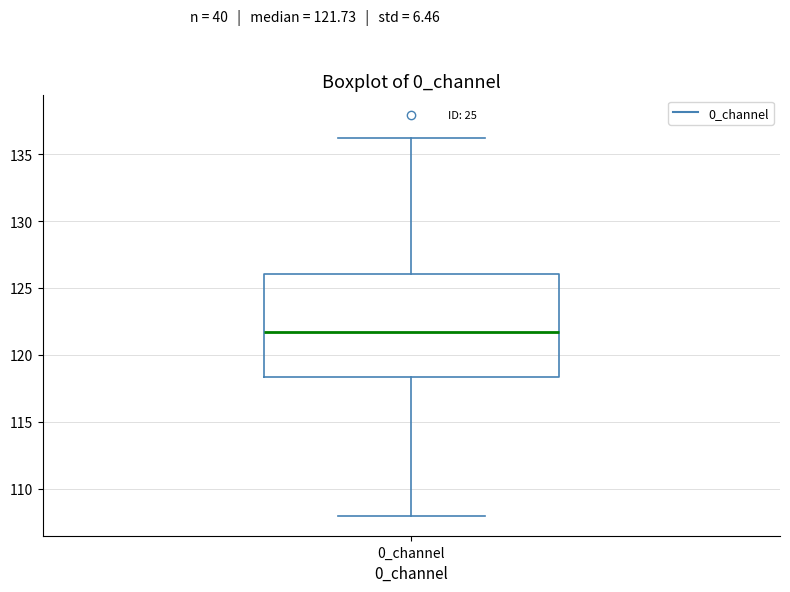

Where does the upper whisker of the box for 0_channel end on the y-axis? The values are not printed on the chart, so give them approximately, as read against the axis.

136.0